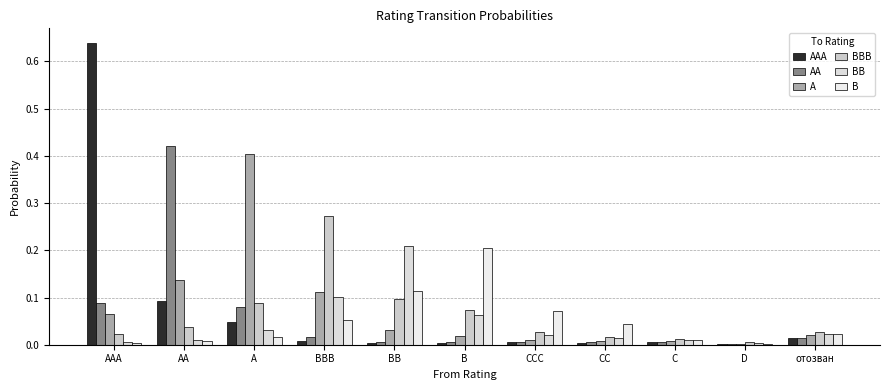

Which series has the largest total across all categories?

AAA